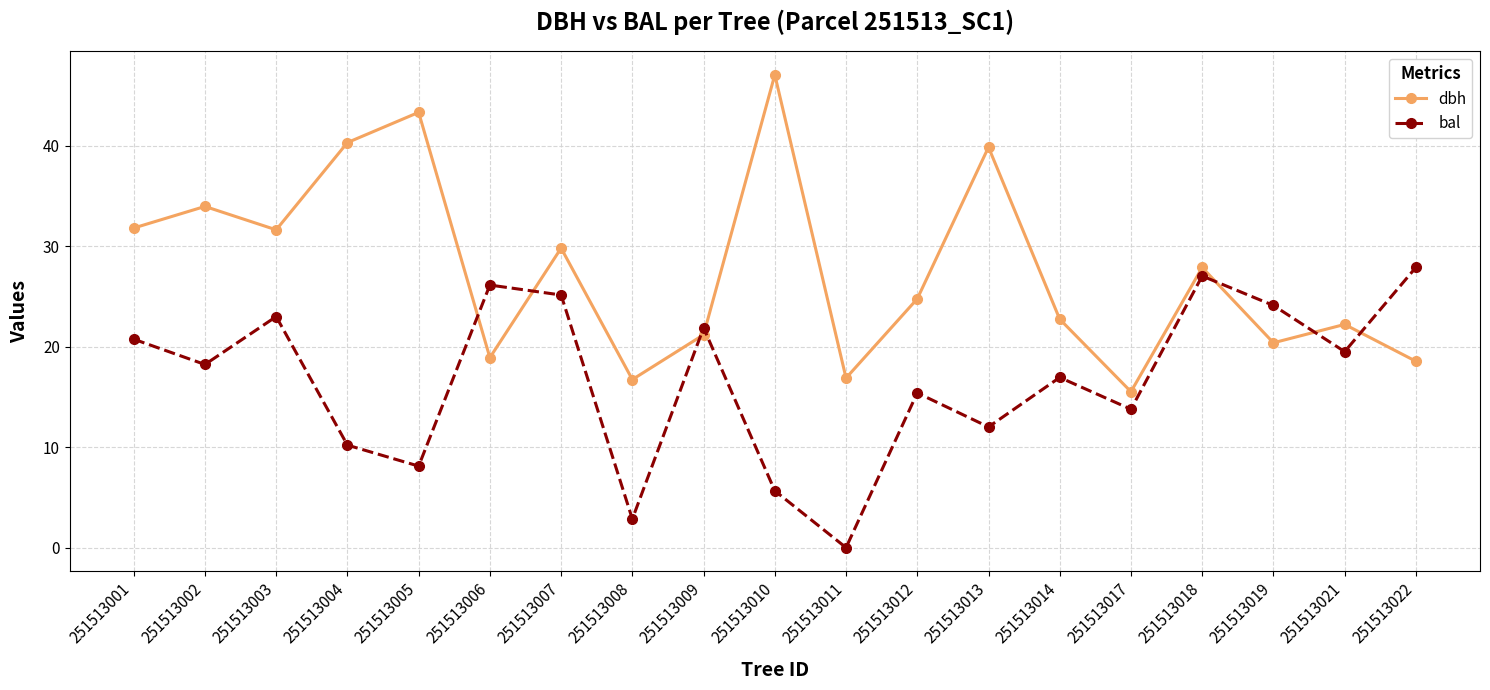

Is it true that dbh equals 39.9 at 251513013?

True